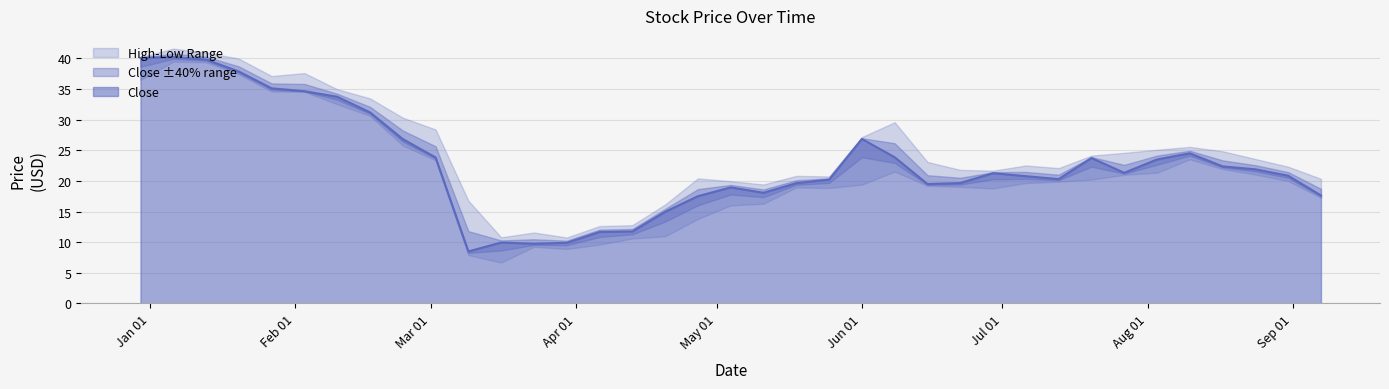

The High series shows 20.7 at 2020-05-25. True or false?

True